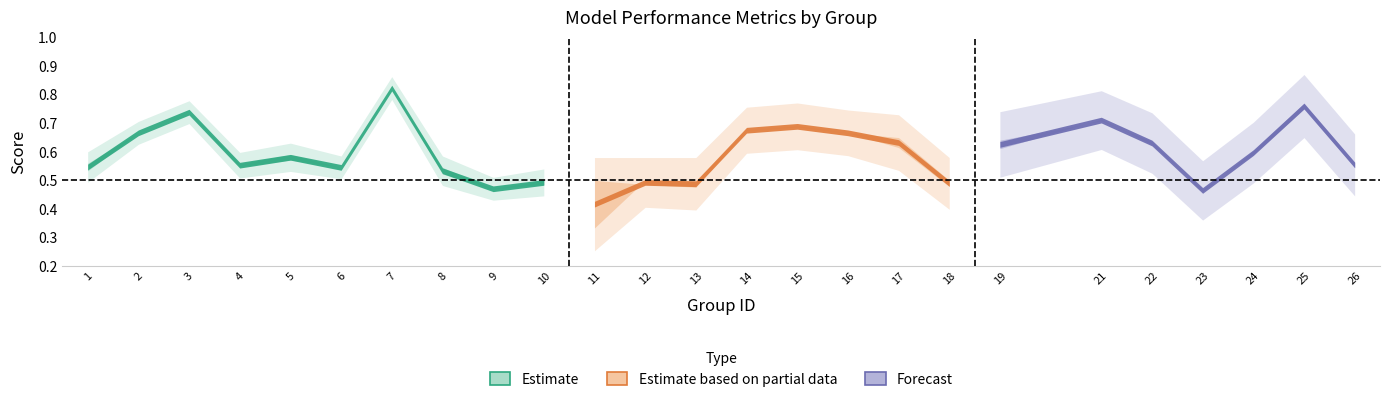

What is the maximum value shown in the chart?

0.8